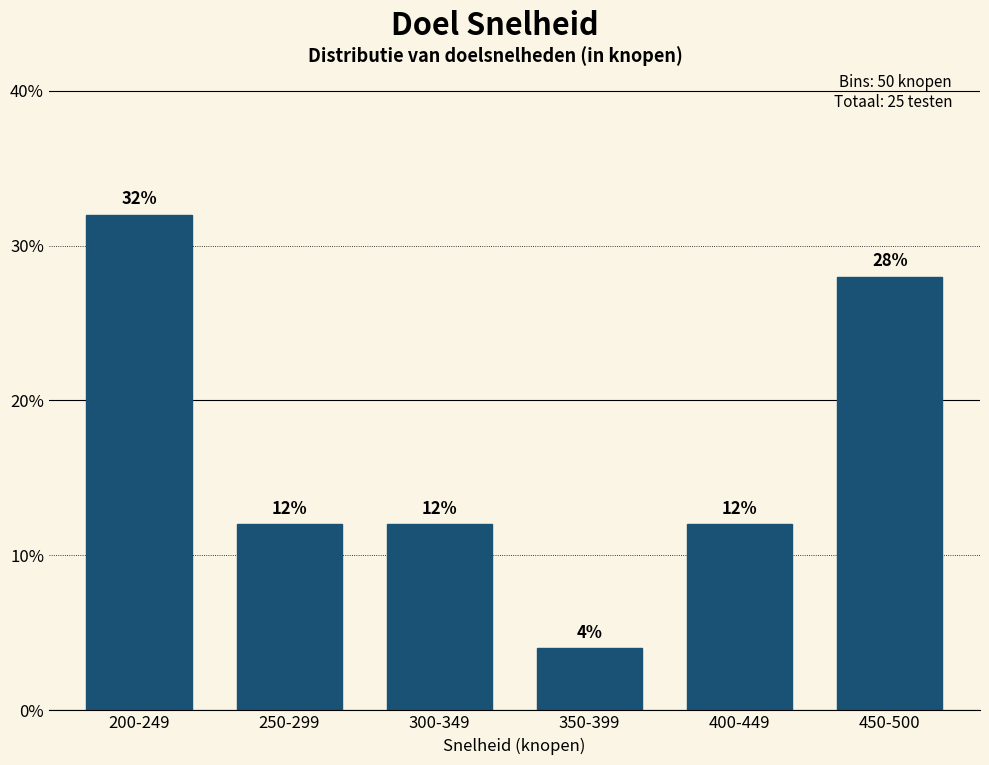

Reading left to right, what are all the values shown in this chart?

200-249=32.0	250-299=12.0	300-349=12.0	350-399=4.0	400-449=12.0	450-500=28.0